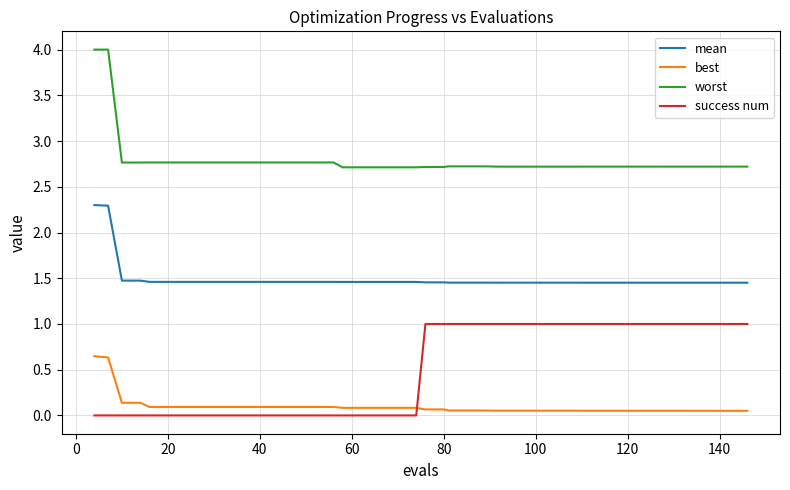

What is the difference between the maximum and minimum values in the success num series?

1.0